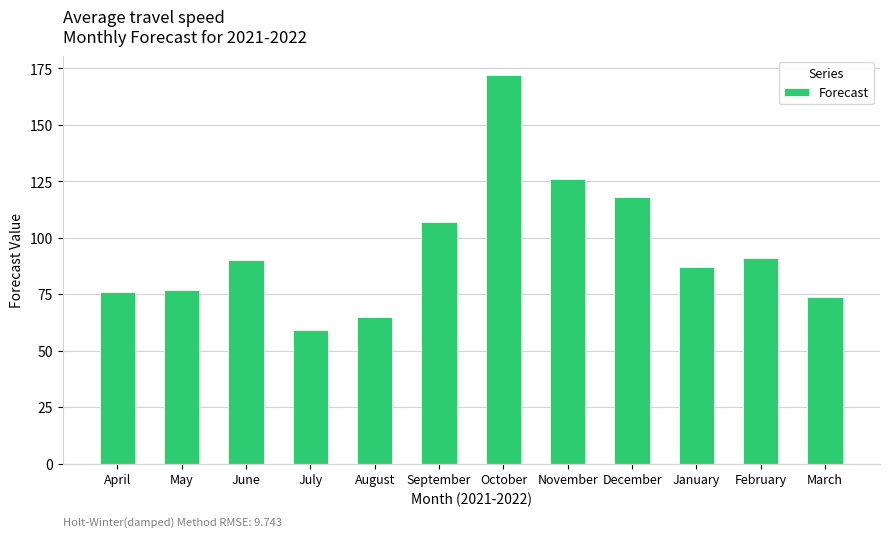

How many distinct data groups are displayed?

1